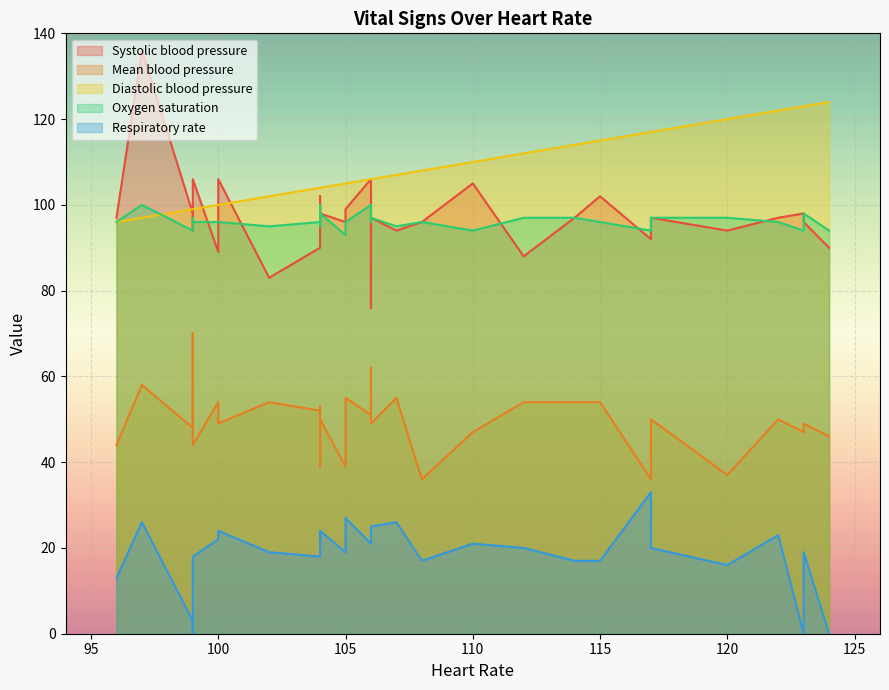

What is the sum of the Systolic blood pressure values at 14 and 8?

190